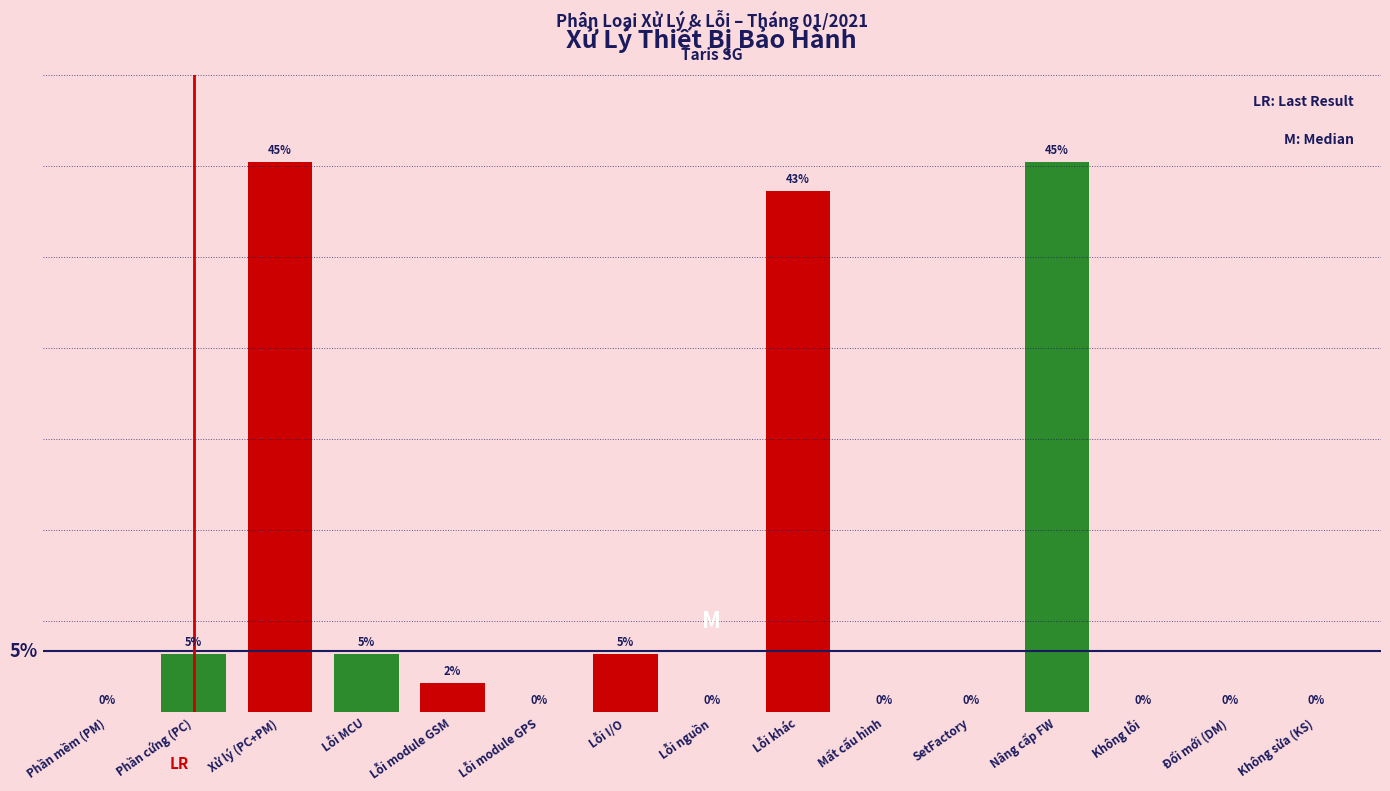

Between Lỗi I/O and Mất cấu hình, which is larger?

Lỗi I/O